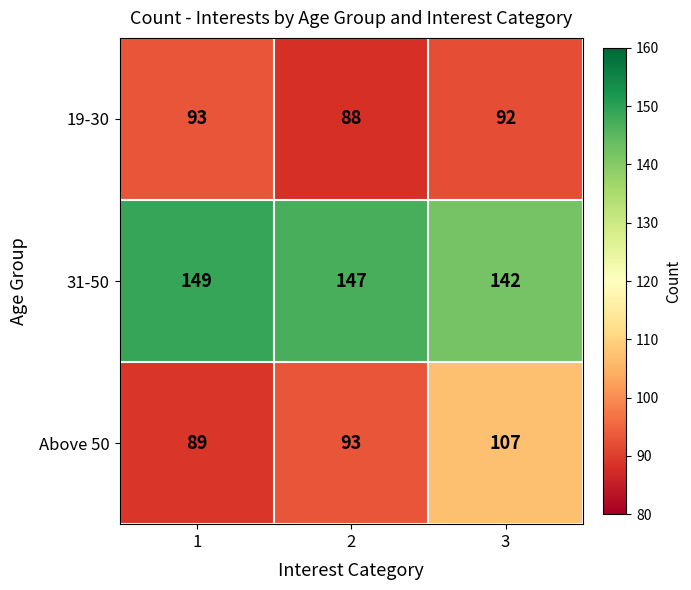

Which series has the widest spread of values?

Above 50